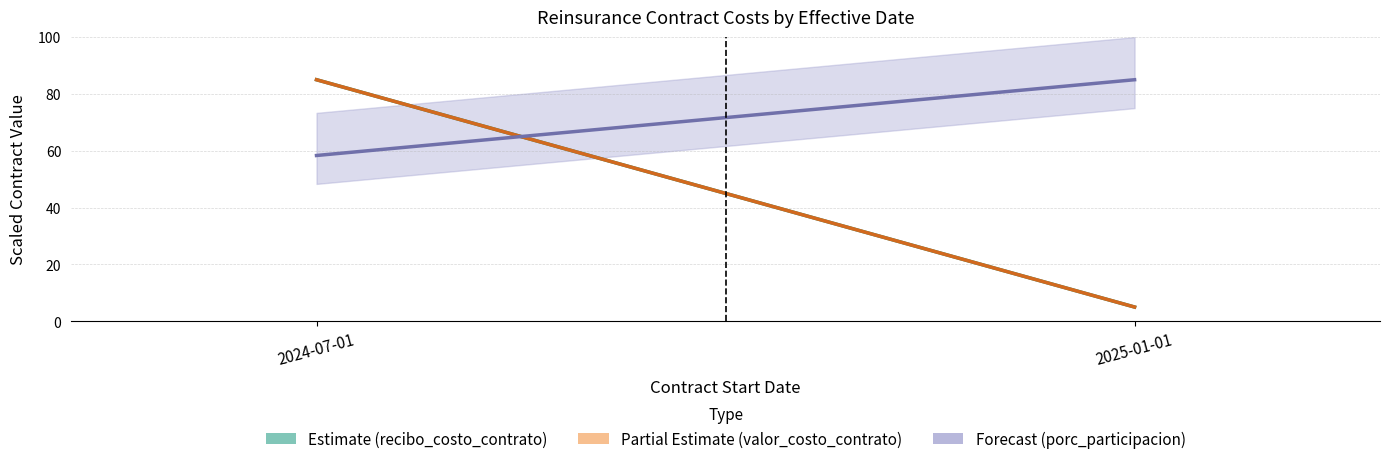

Rank the series at 2025-01-01 from highest to lowest value.

Forecast (porc_participacion), Estimate (recibo_costo_contrato), Partial Estimate (valor_costo_contrato)